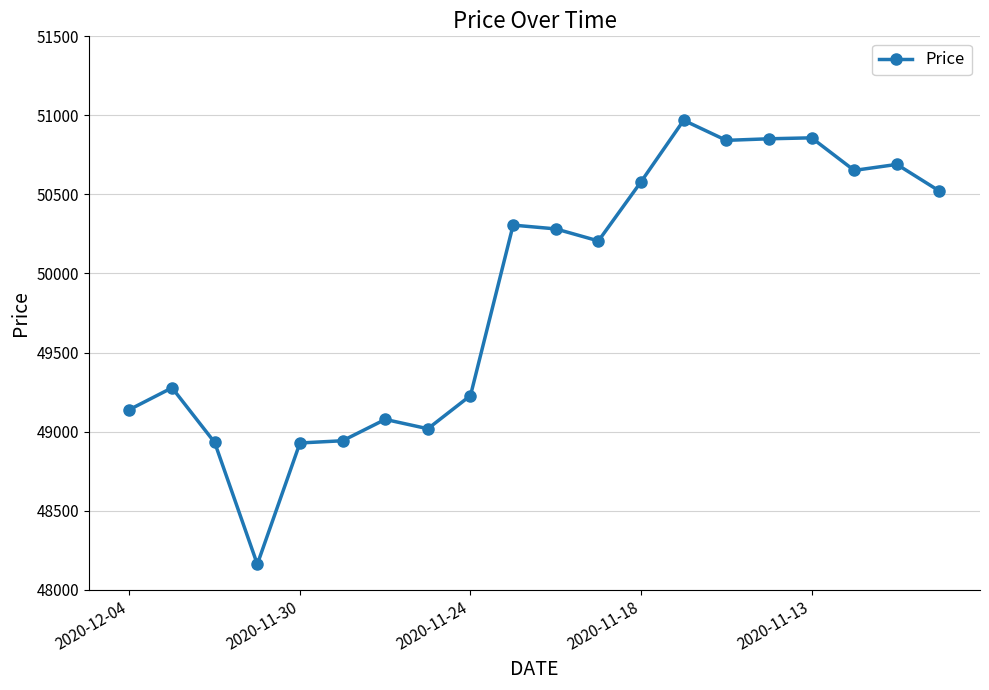

What is the difference between the maximum and second lowest values?

2041